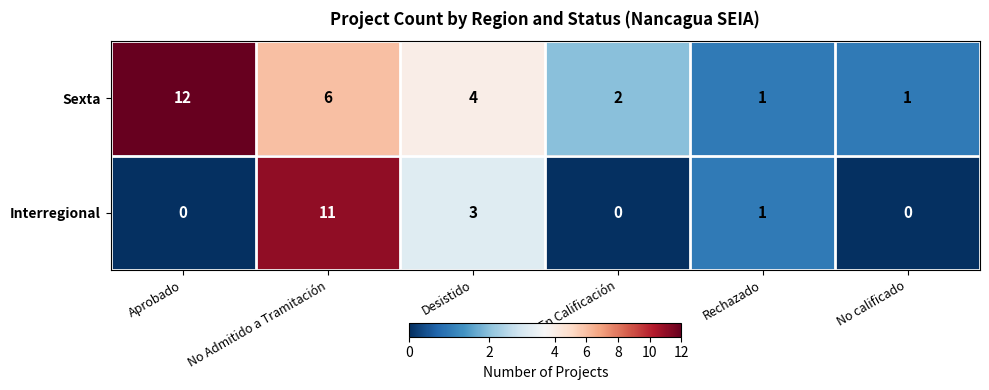

What is the total value across all series at No Admitido a Tramitación?

17